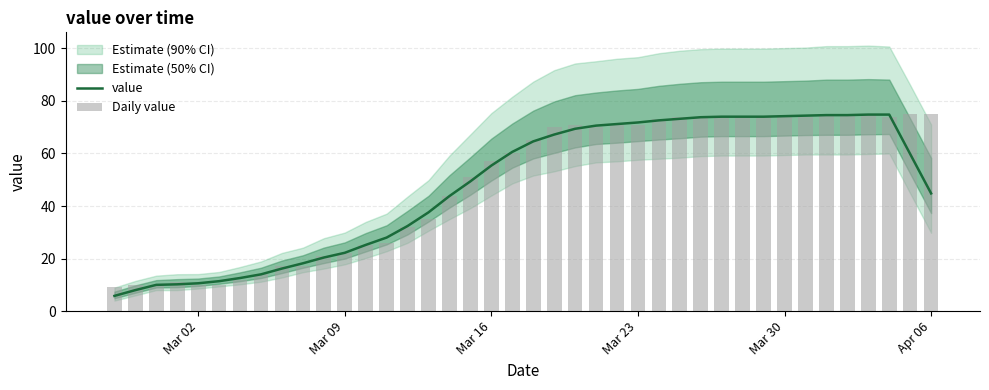

The value of value at Mar 30 is 74.2. True or false?

True